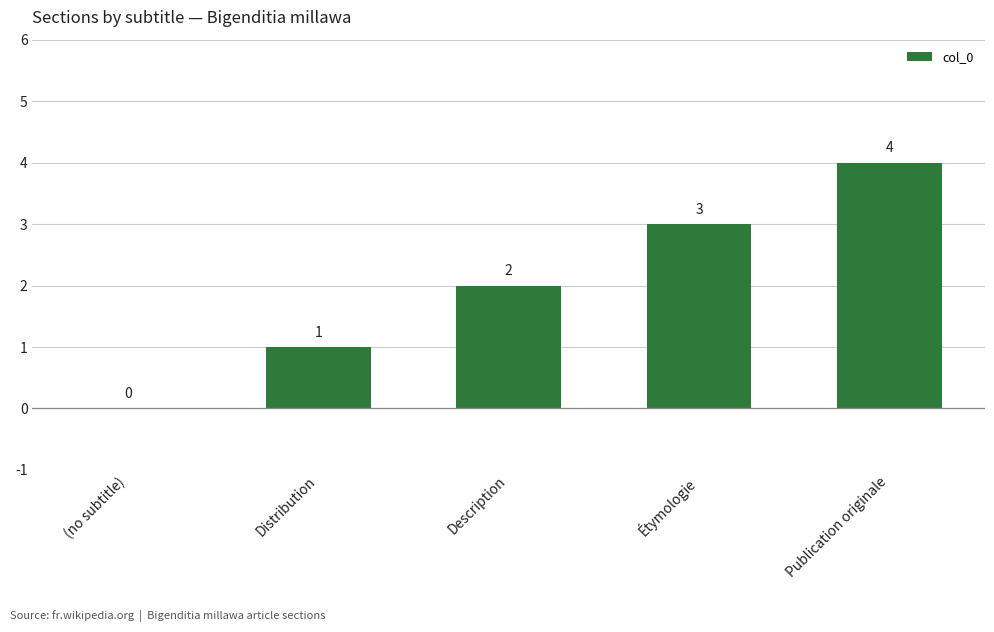

Which has a higher value, Description or Publication originale?

Publication originale